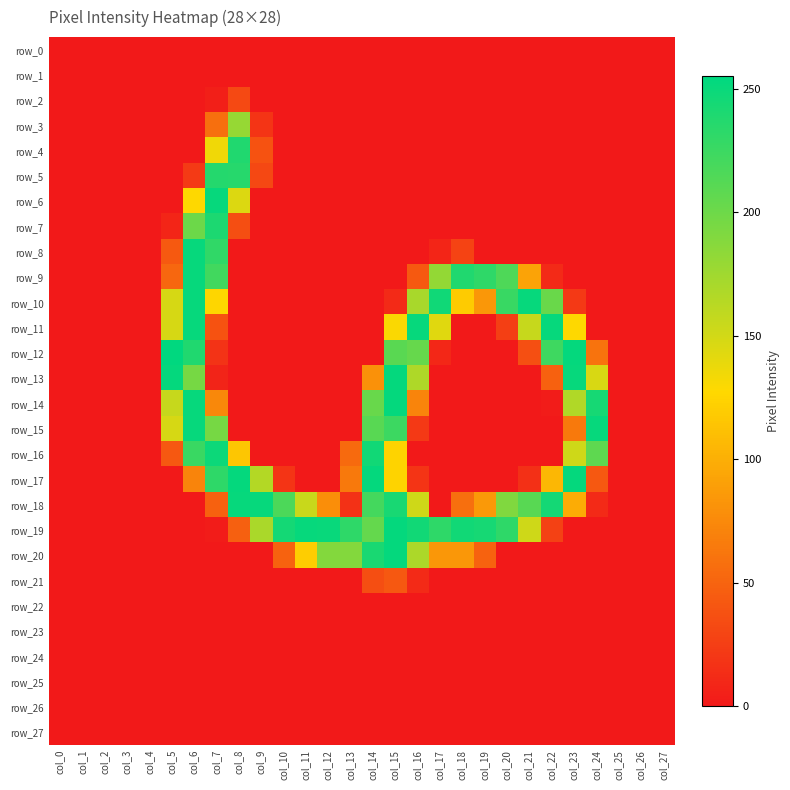

How many values in the row_11 series exceed 0?

10